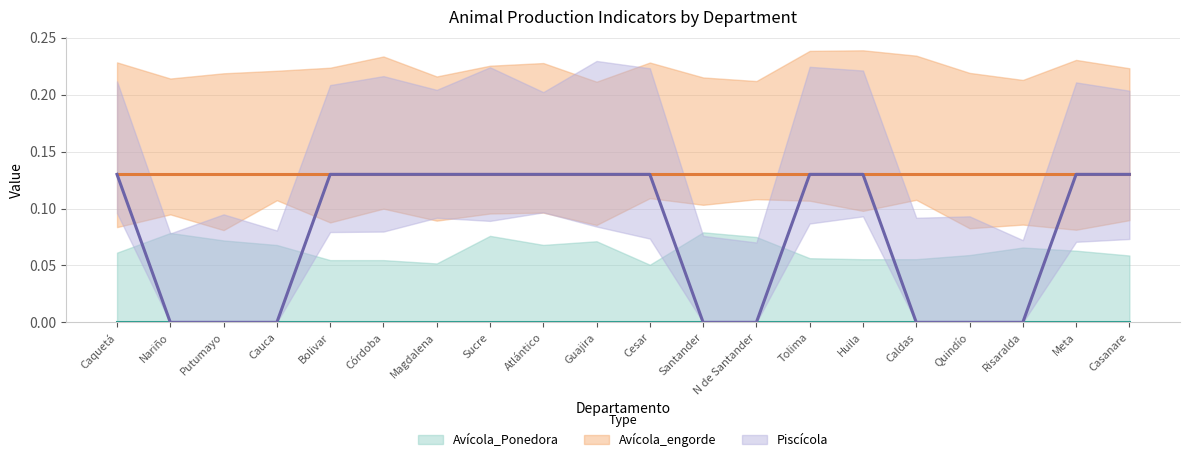

What is the total value across all series at Cauca?

0.1